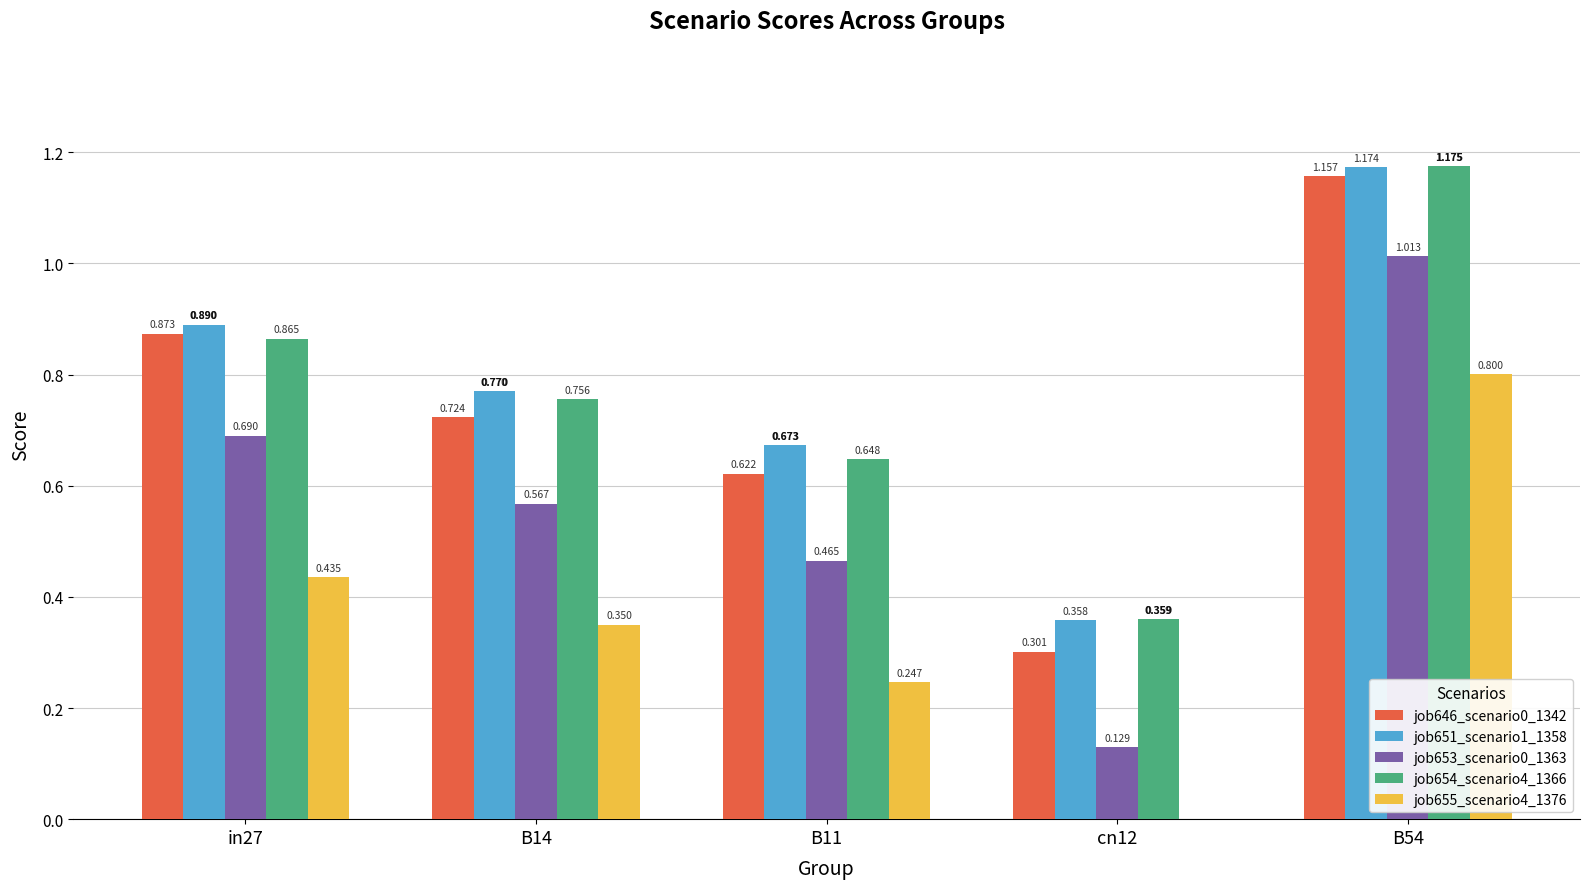

Is it true that job646_scenario0_1342 equals 0.5 at cn12?

False